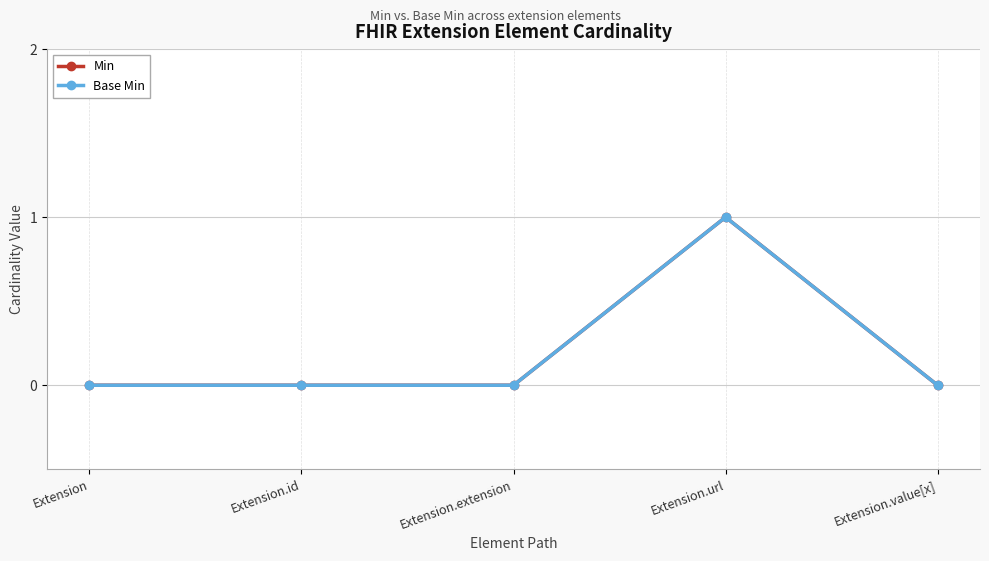

True or false: Base Min and Min intersect in this chart.

False